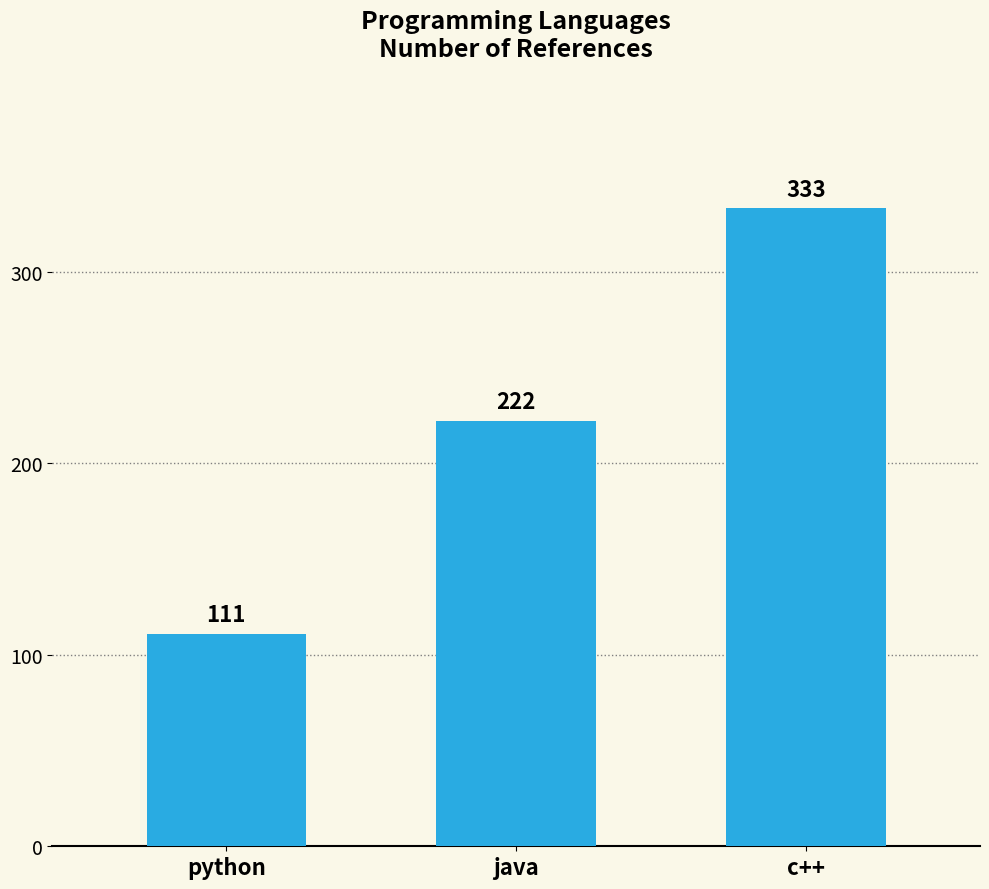

True or false: the data shows 358 at java.

False